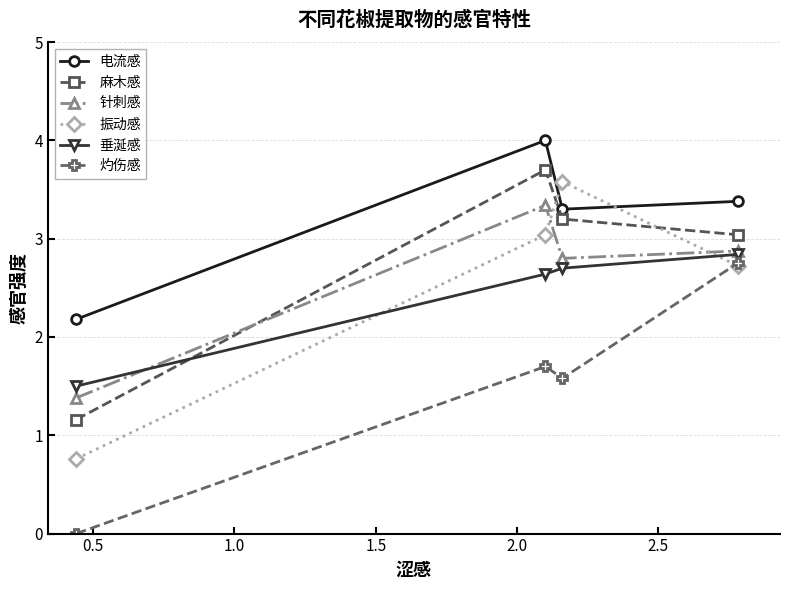

True or false: 灼伤感 and 垂涎感 cross at least once.

False